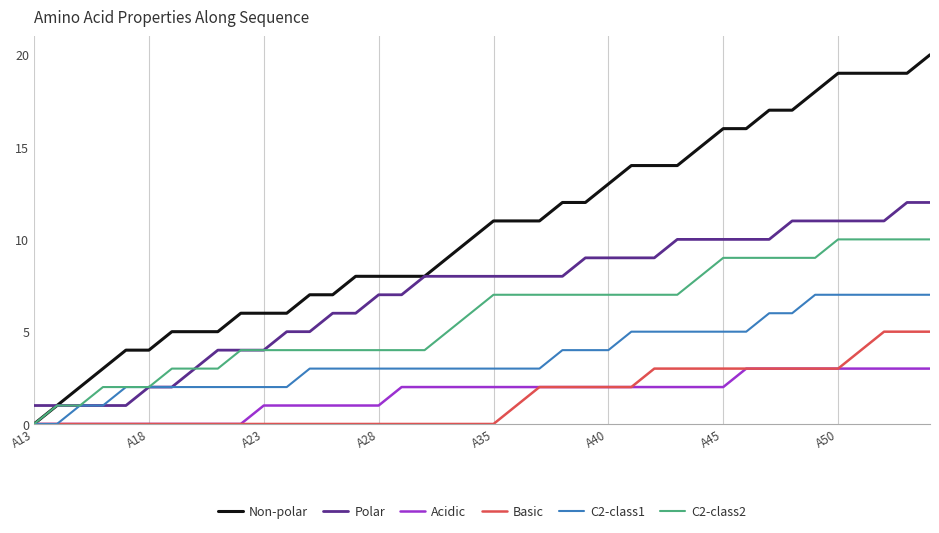

Which series has the largest total across all categories?

Non-polar